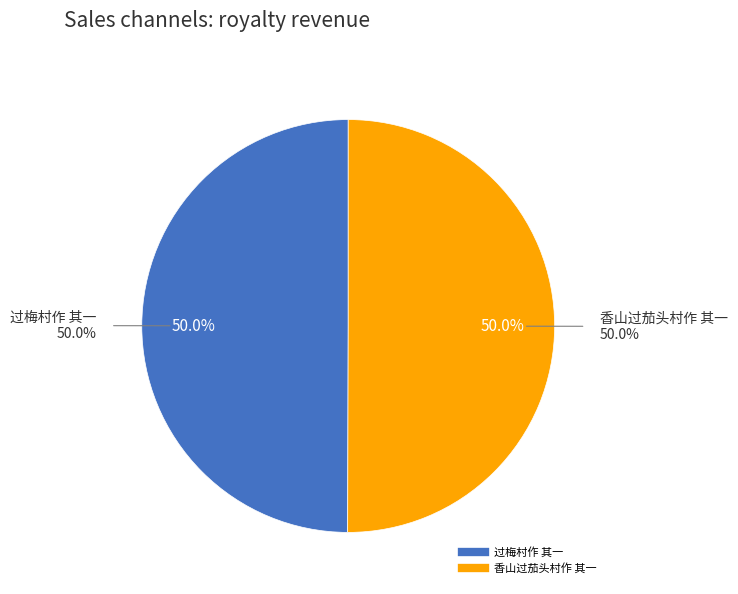

Is it true that 香山过茄头村作 其一 is 50% of the pie?

True